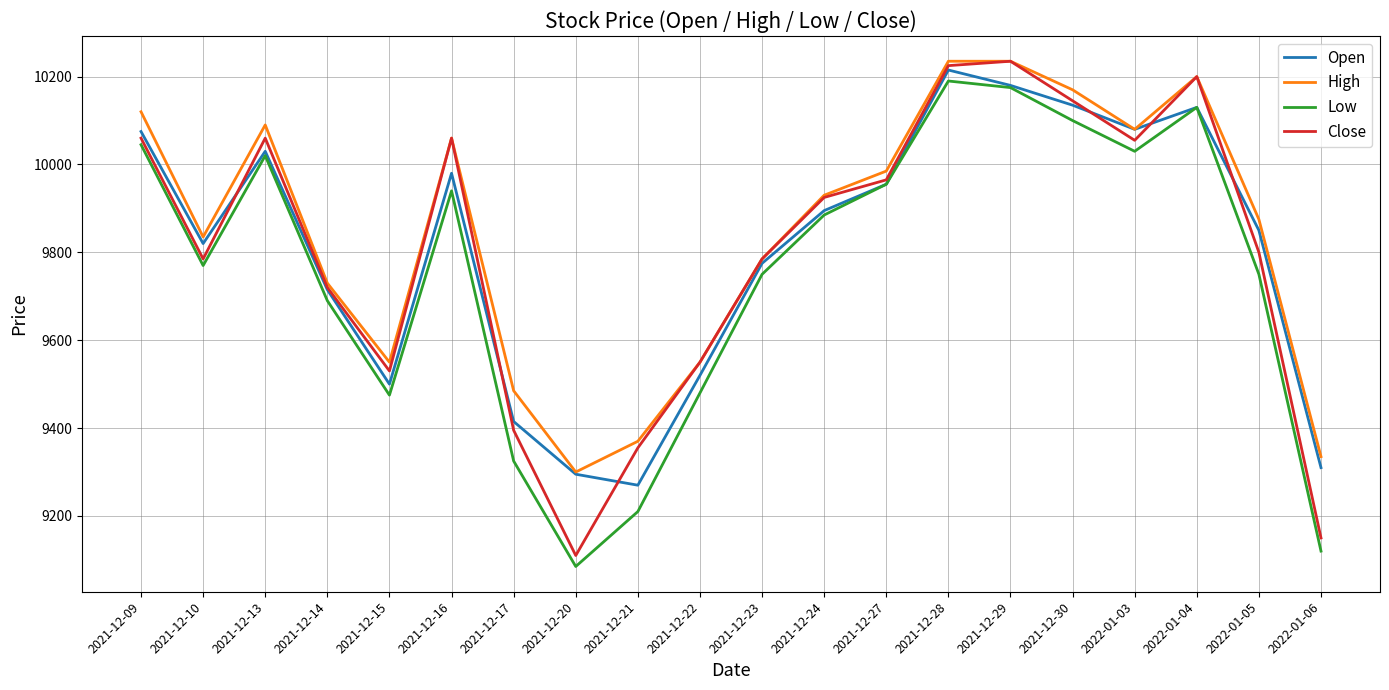

Read the Low value at 2021-12-13, to the nearest 50.

10000